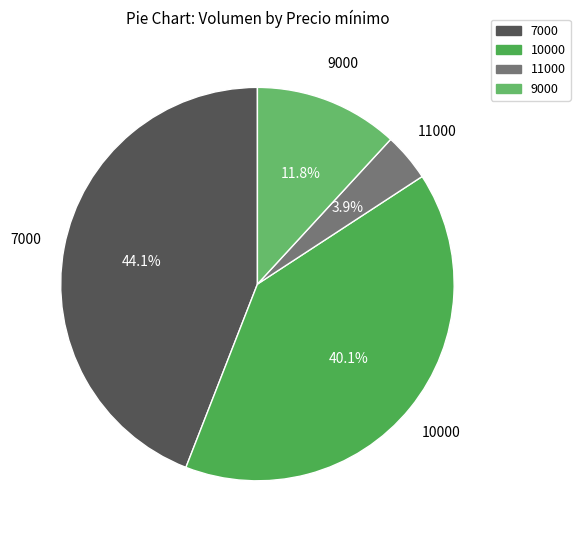

Is there a majority slice in this chart?

No